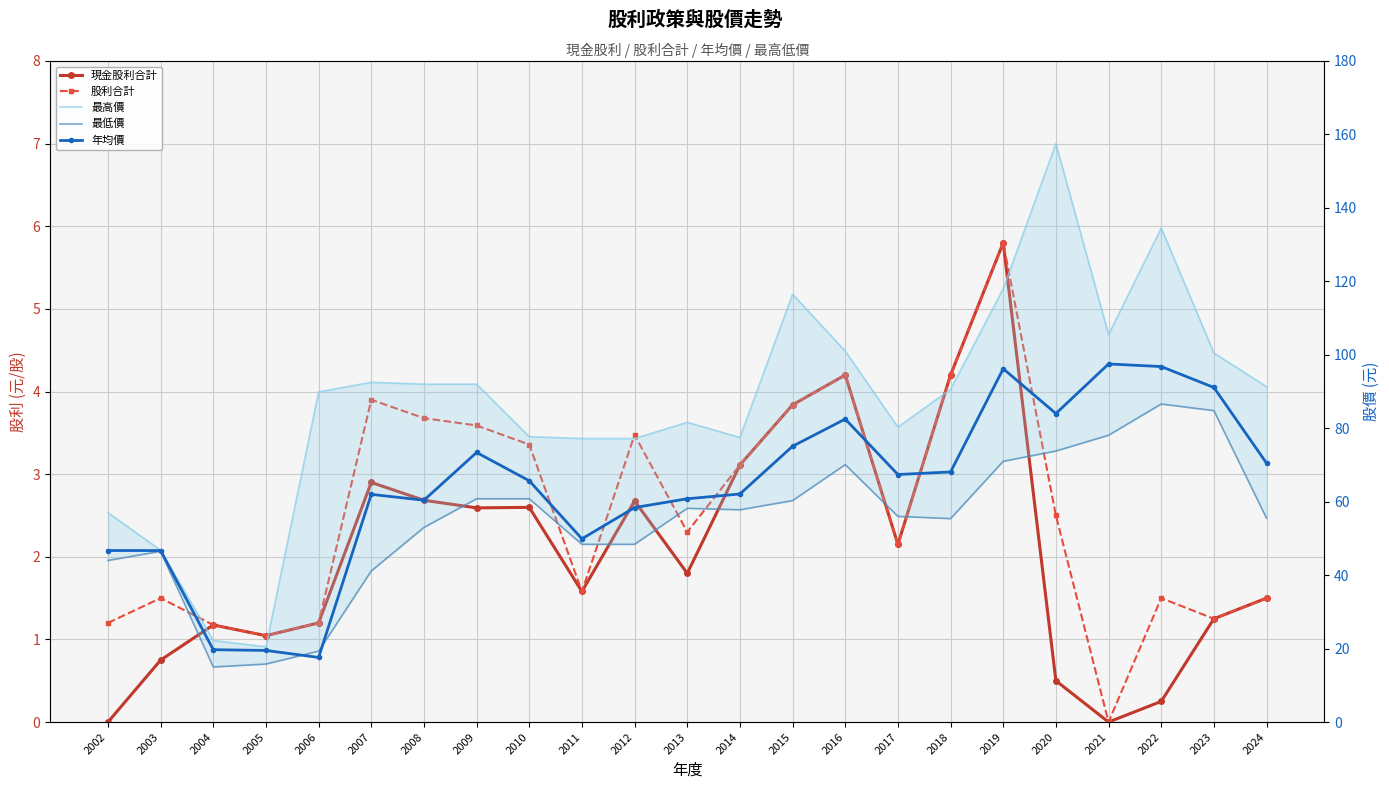

Reading left to right, list all the values displayed in this chart.

現金股利合計: 0.0	0.8	1.2	1.0	1.2	2.9	2.7	2.6	2.6	1.6	2.7	1.8	3.1	3.8	4.2	2.1	4.2	5.8	0.5	0.0	0.2	1.2	1.5
股利合計: 1.2	1.5	1.2	1.0	1.2	3.9	3.7	3.6	3.4	1.6	3.5	2.3	3.1	3.8	4.2	2.1	4.2	5.8	2.5	0.0	1.5	1.2	1.5
最高價: 57.0	46.8	22.2	20.5	89.9	92.5	92.0	92.0	77.7	77.2	77.2	81.6	77.5	116.5	101.0	80.3	90.6	118.0	157.5	105.5	134.5	100.5	91.3
最低價: 44.0	46.5	15.0	15.8	19.3	41.1	53.0	60.8	60.8	48.4	48.4	58.2	57.8	60.3	70.1	56.0	55.4	71.0	73.8	78.1	86.6	84.8	55.5
年均價: 46.7	46.7	19.7	19.5	17.6	62.0	60.4	73.4	65.7	49.9	58.4	60.8	62.1	75.1	82.5	67.4	68.1	96.2	84.0	97.5	96.8	91.1	70.5